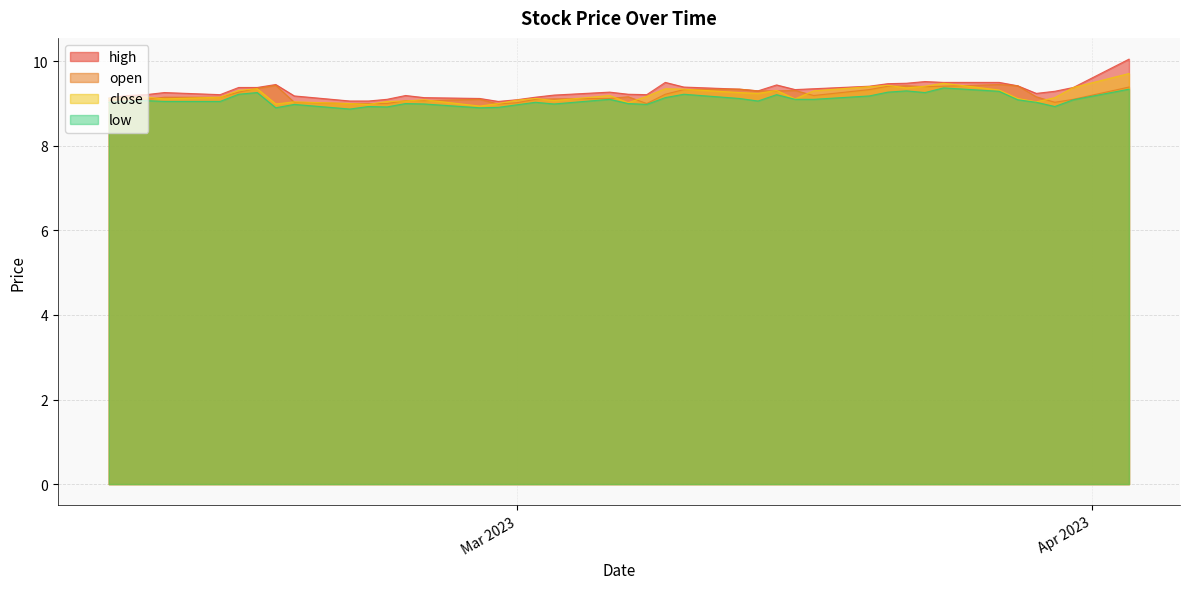

What is the maximum value for high?

10.1